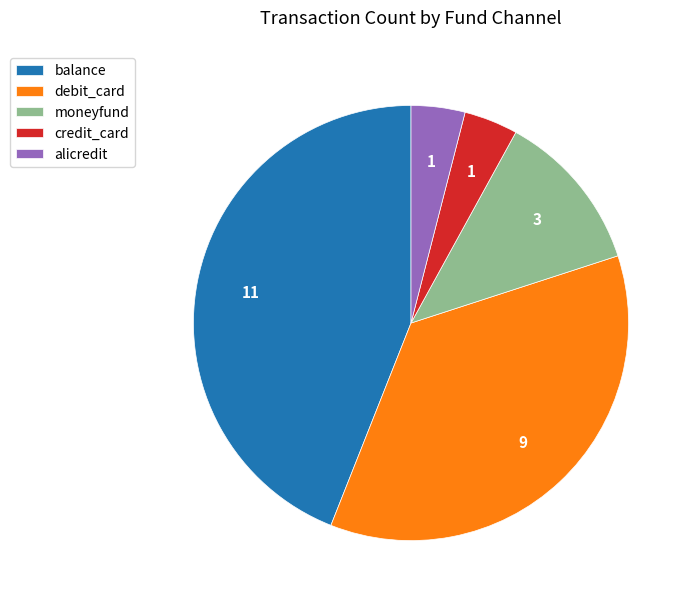

Which category has the biggest portion of the pie?

balance